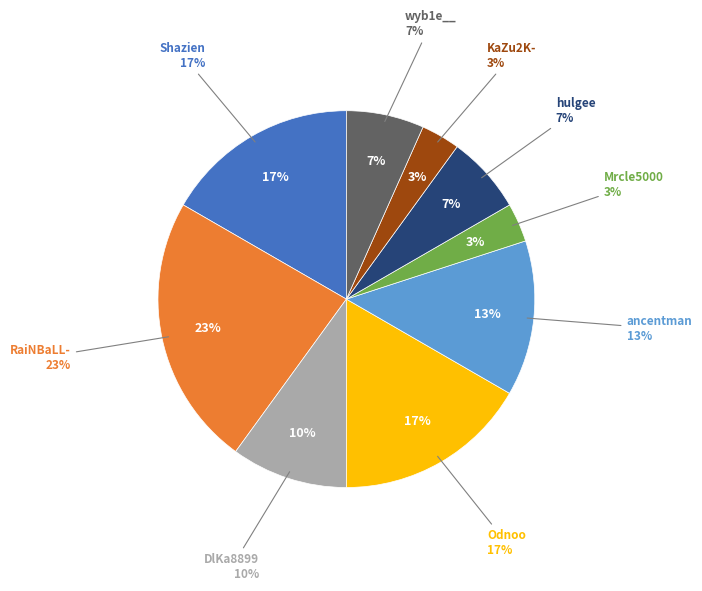

To the nearest percent, what percentage of the pie is Odnoo?

17%